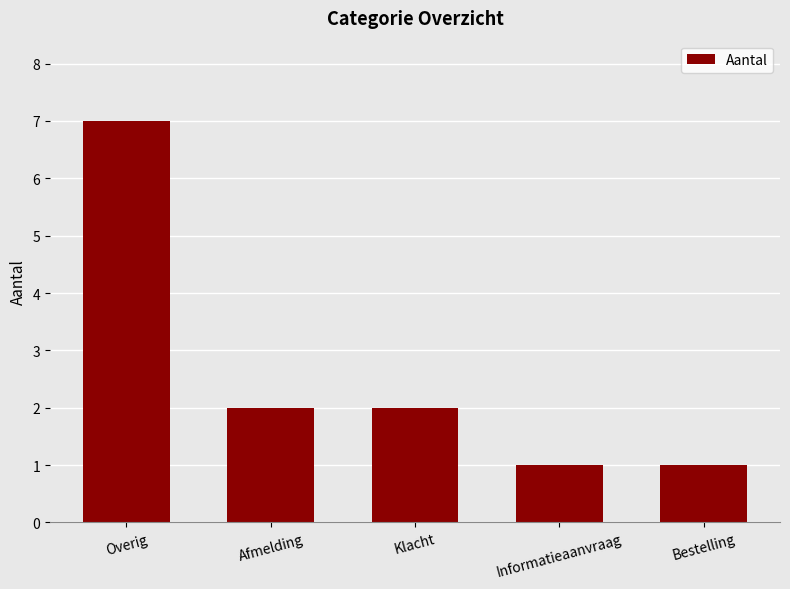

Are the bars horizontal?

No